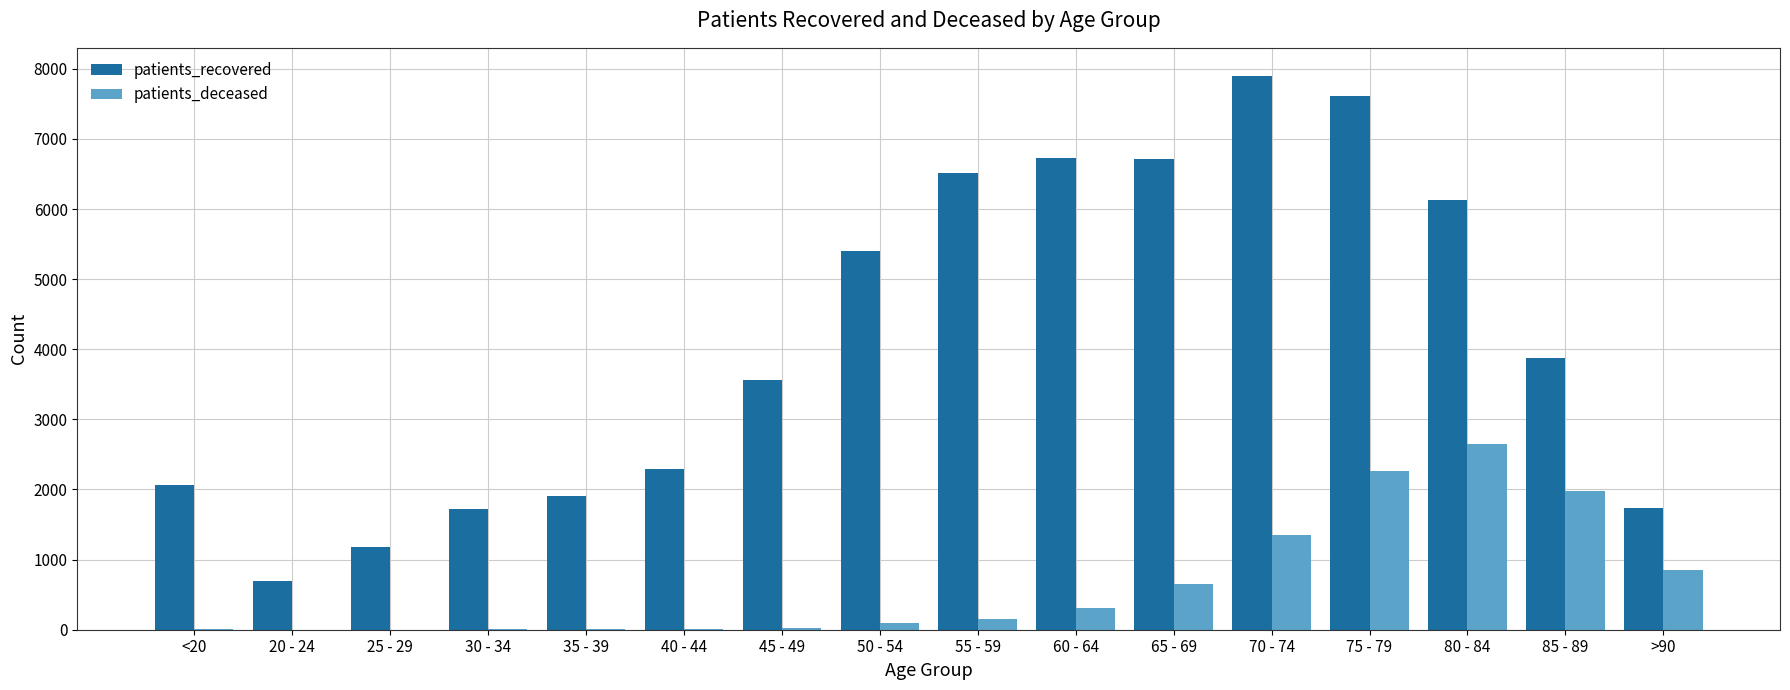

Where is patients_recovered nearest to the value 4301?

85 - 89